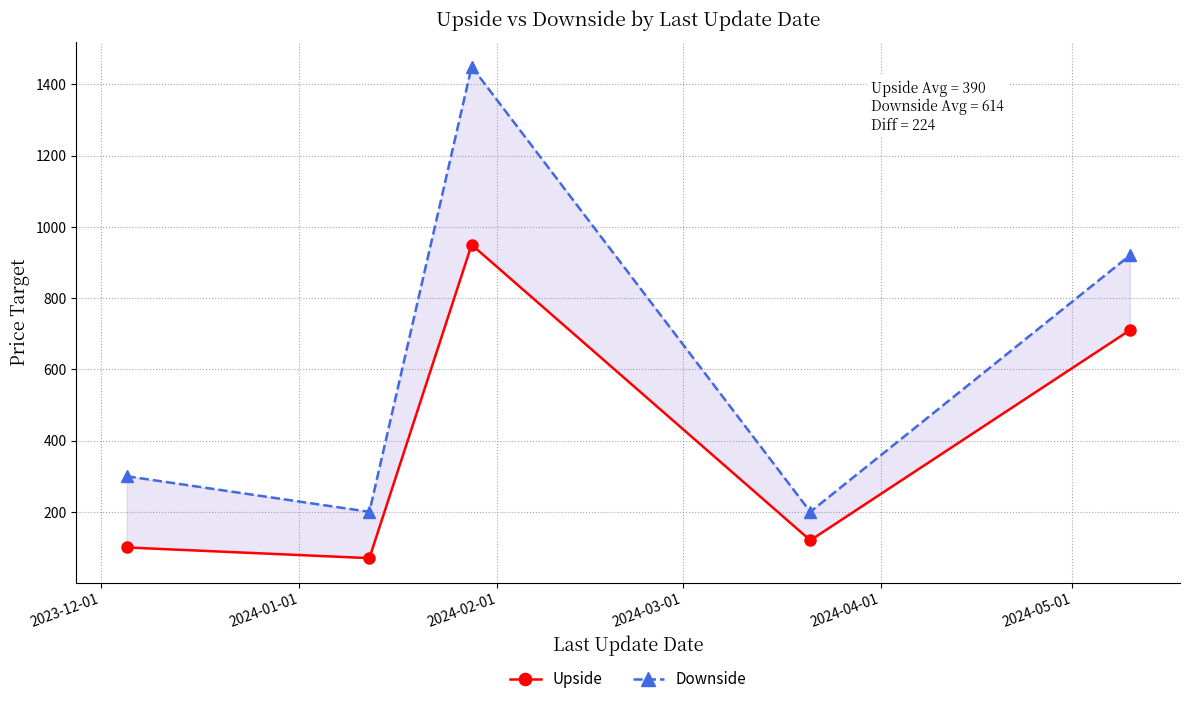

Count the number of data series in this chart.

2